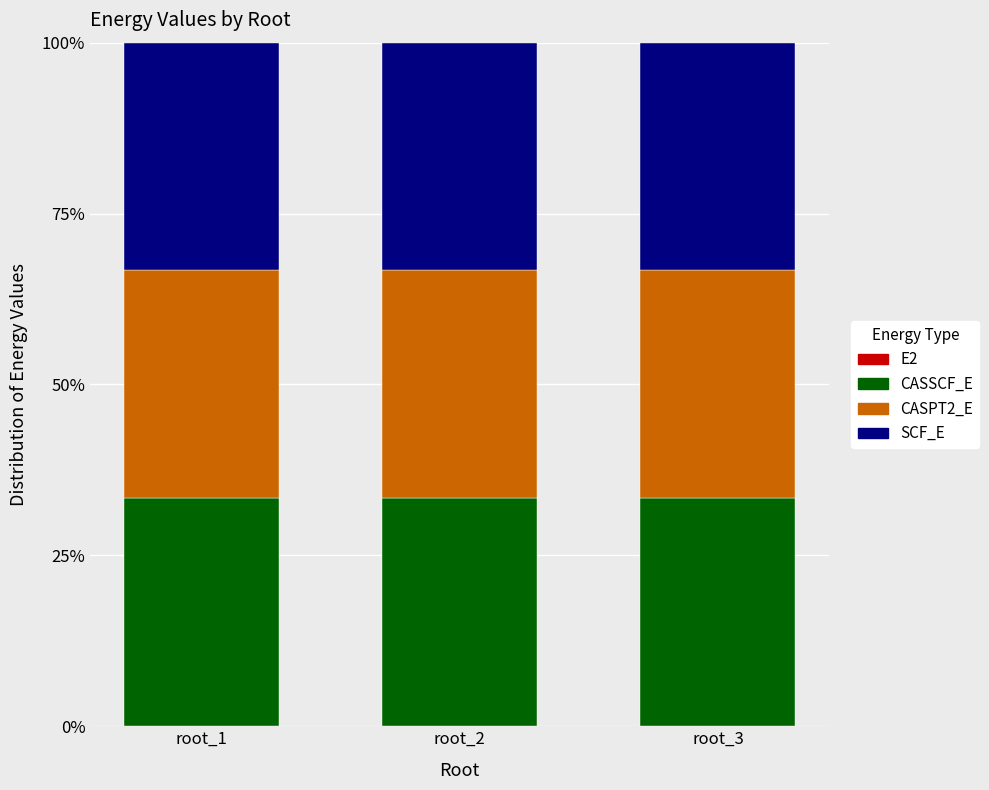

Read the CASSCF_E value at root_2.

33.3